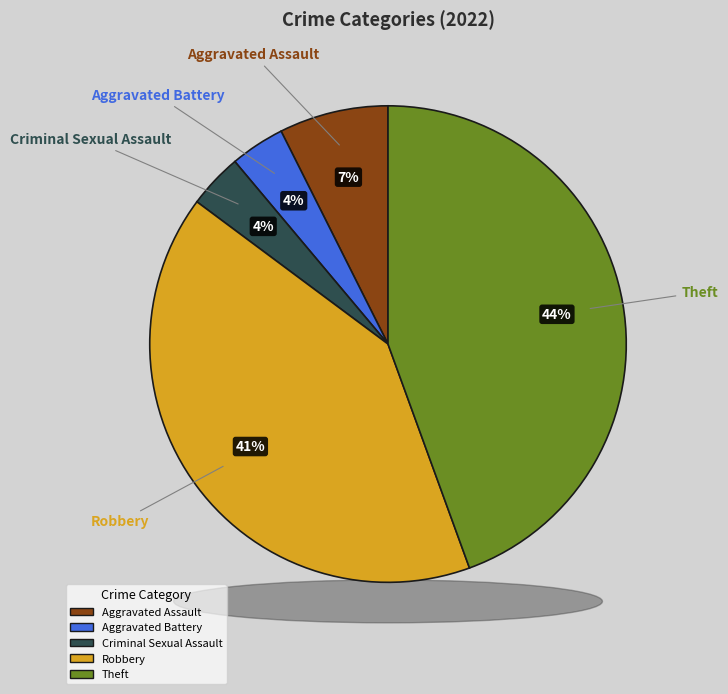

What is the largest slice in the pie chart?

Theft